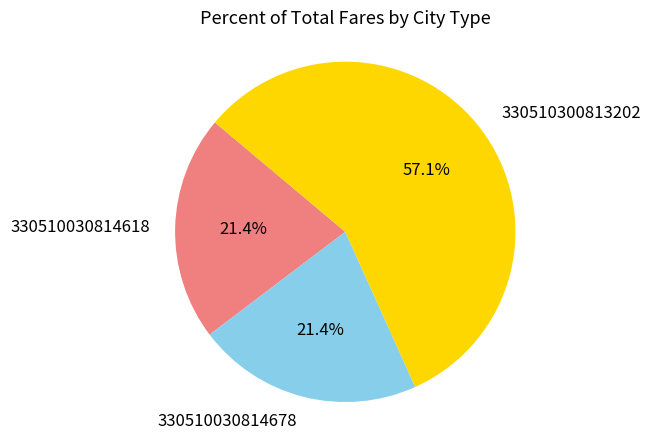

To the nearest percent, what is the difference between the largest and smallest slice percentages?

36%